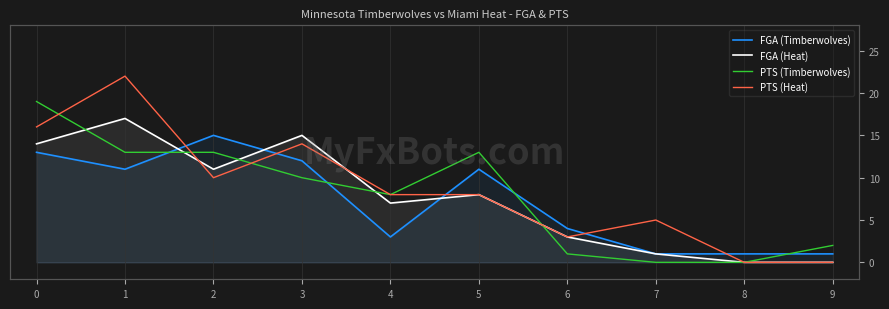

What is the value of the PTS (Timberwolves) point at the 3rd from the left?

13